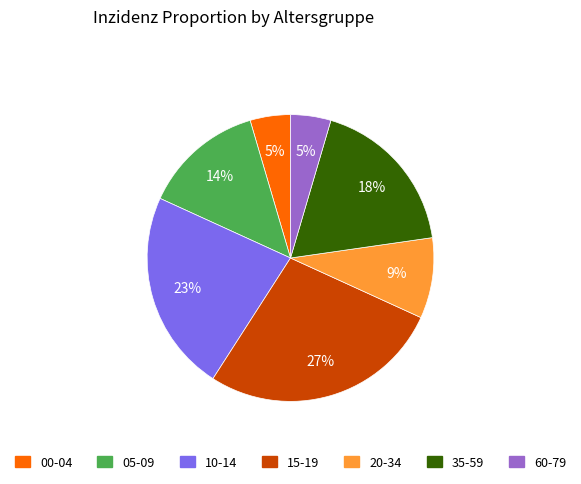

To the nearest percent, what is the average slice percentage?

14%